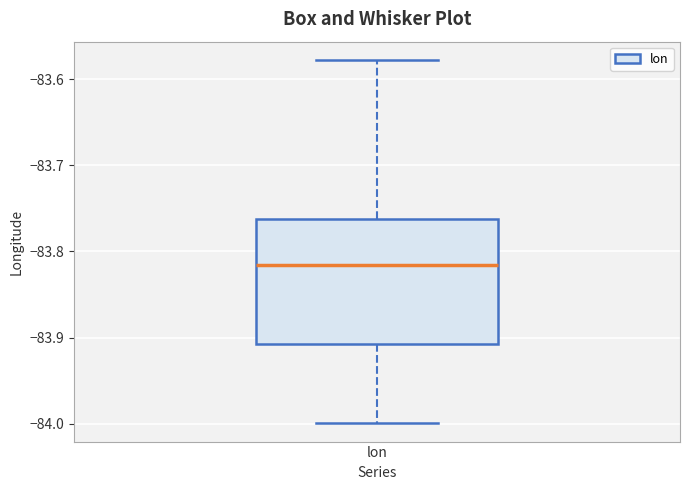

Transcribe this box plot: give where the median line is, the range the box spans, and where the two whiskers end, as read against the y-axis. The values are not printed on the chart, so give them approximately, as read against the axis.

median -83.82, box -83.91 to -83.76, whiskers -84.00 to -83.58